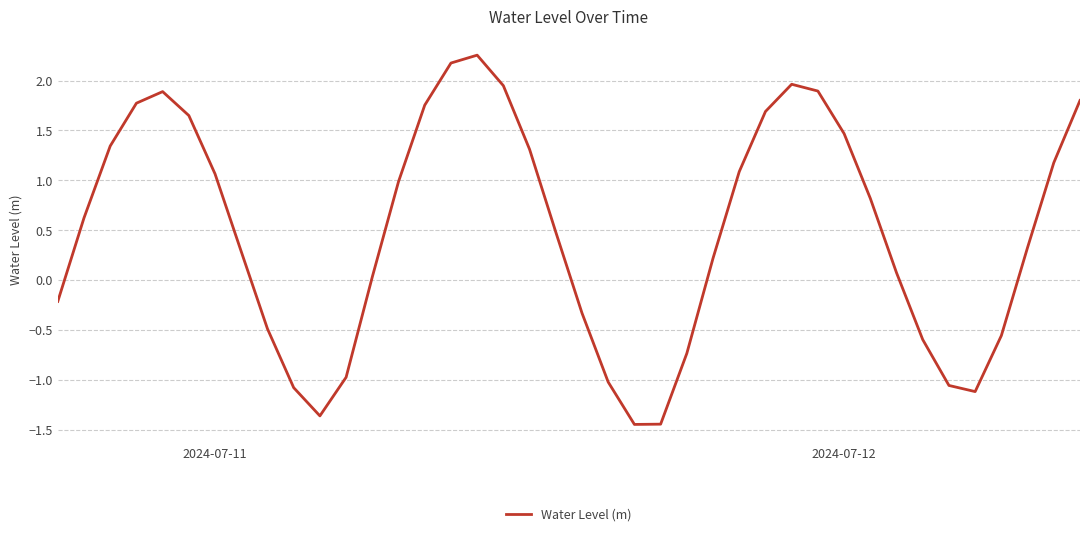

How many lines are shown in the chart?

1